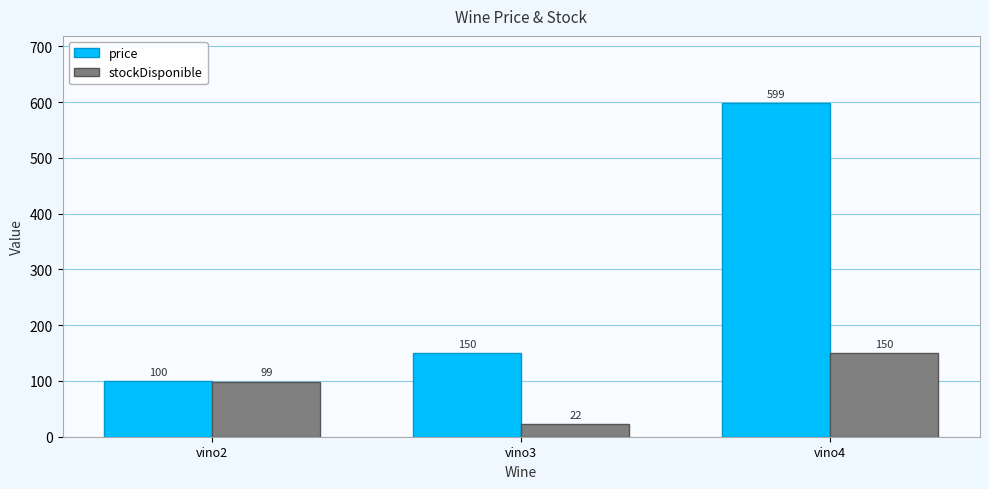

True or false: stockDisponible has a value of 150 at vino4.

True